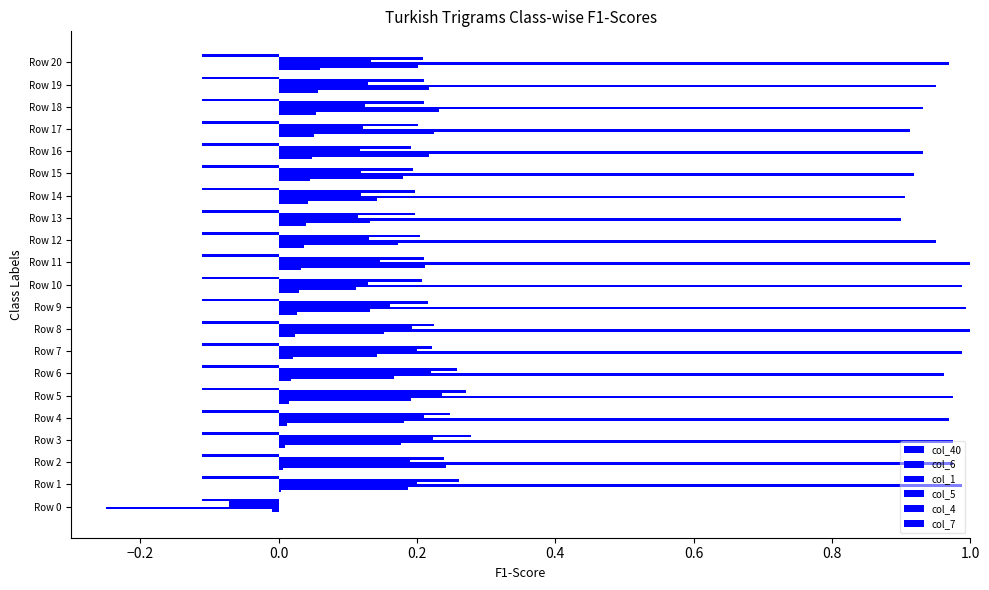

What is the maximum value for col_1?

1.0